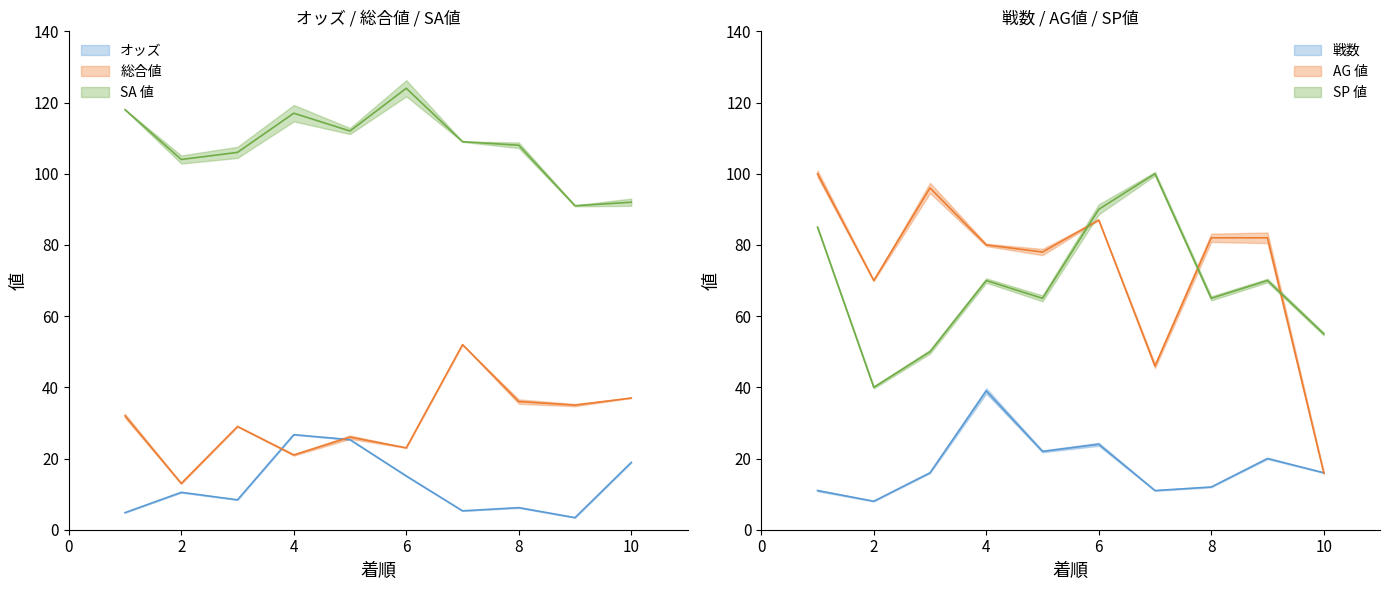

How many intersections are there between AG 値 and SP 値?

3